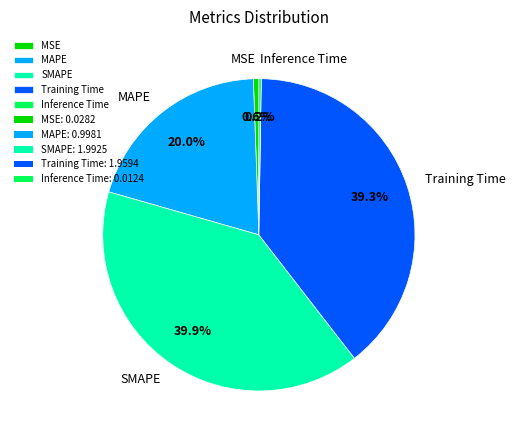

The MSE slice represents 1% of the pie. True or false?

True